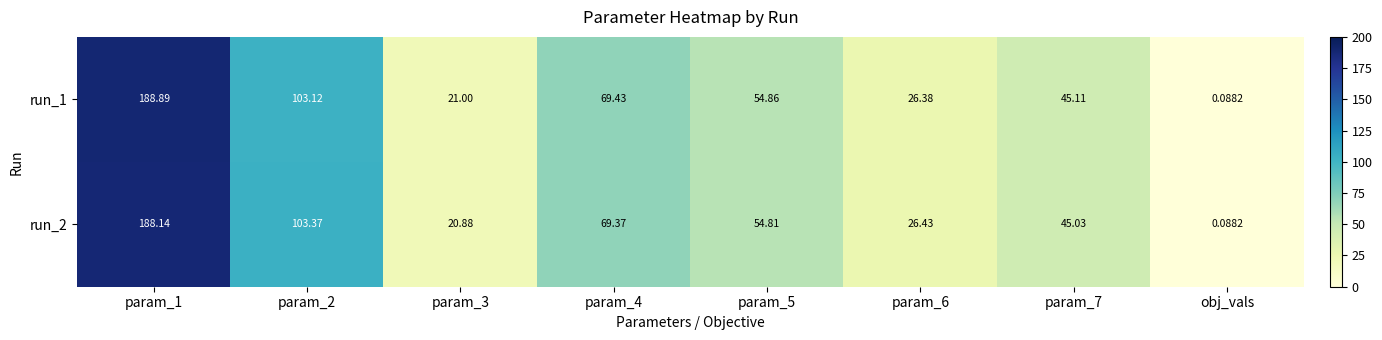

What is the total value across all series at obj_vals?

0.2